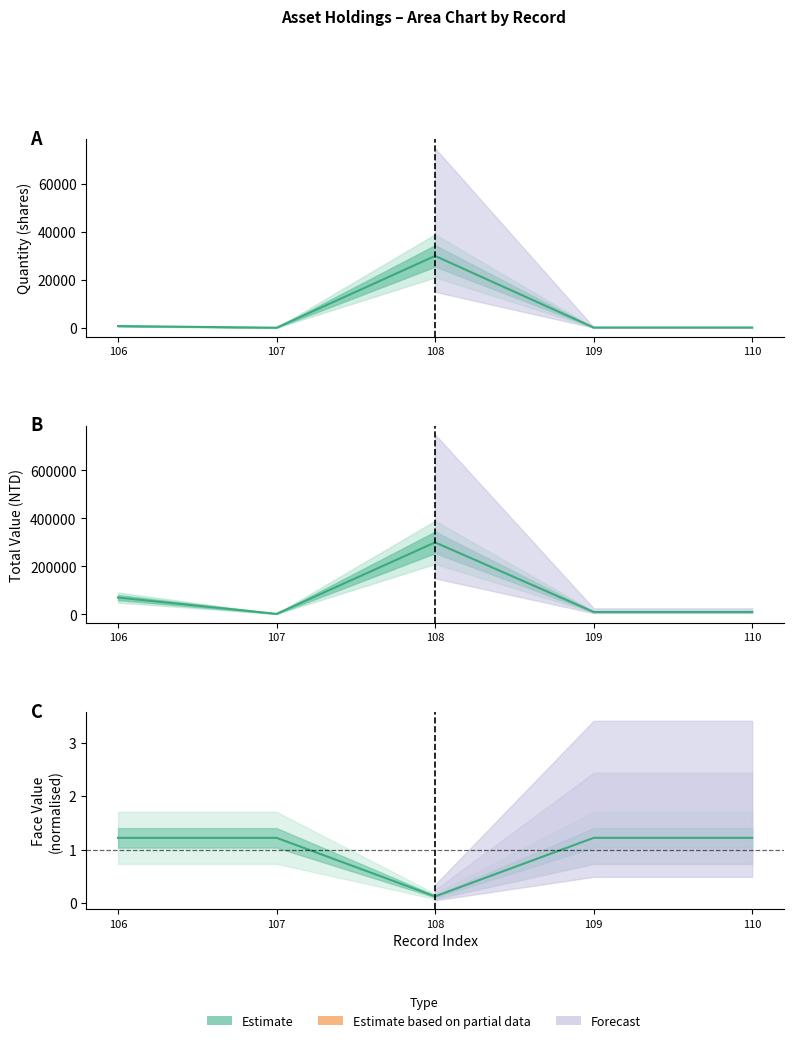

What is the total value across all series at 107?

2021.2